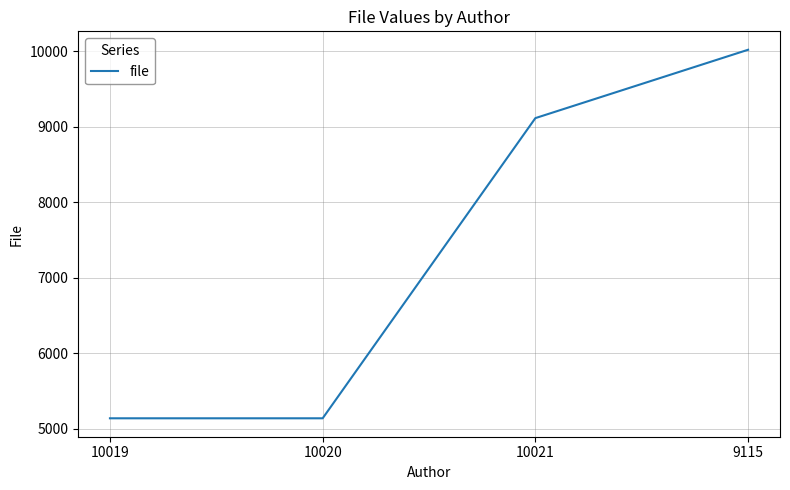

True or false: there are more than 2 points higher than both neighbors.

False